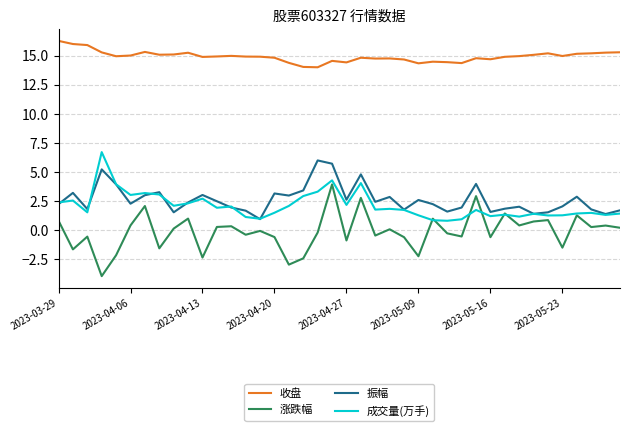

Which series has the largest range (max minus min)?

涨跌幅